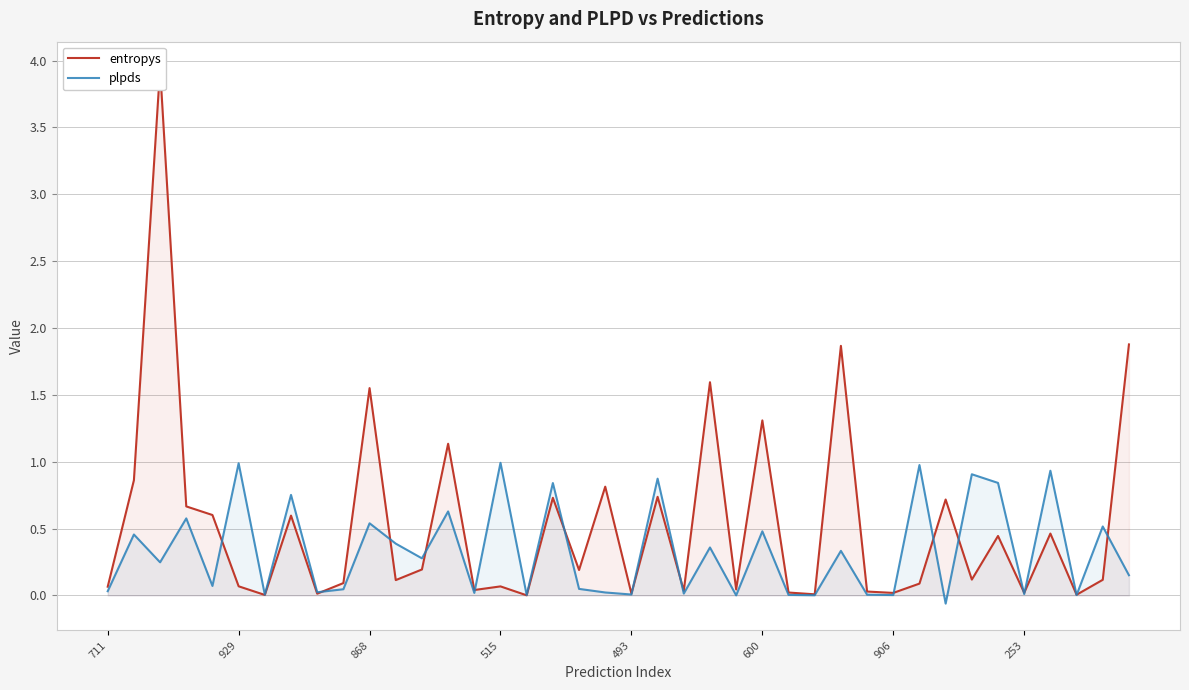

The entropys series shows 0.1 at 31. True or false?

True